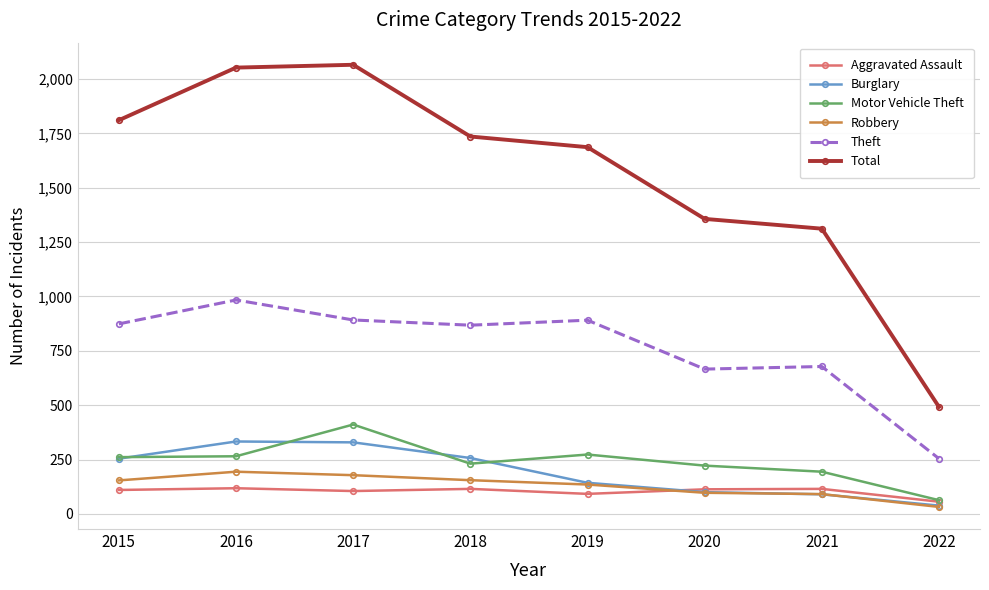

True or false: Theft has a value of 874 at 2015.

True